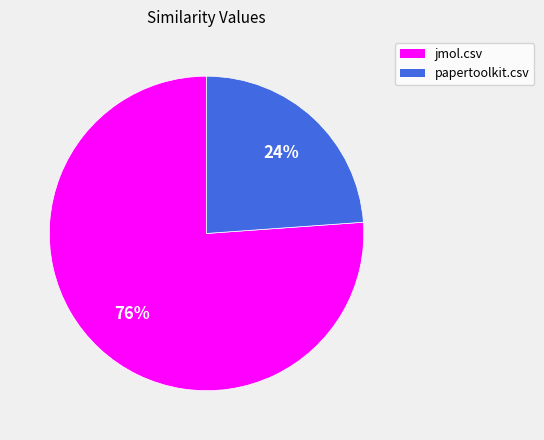

Which category has the smallest portion of the pie?

papertoolkit.csv